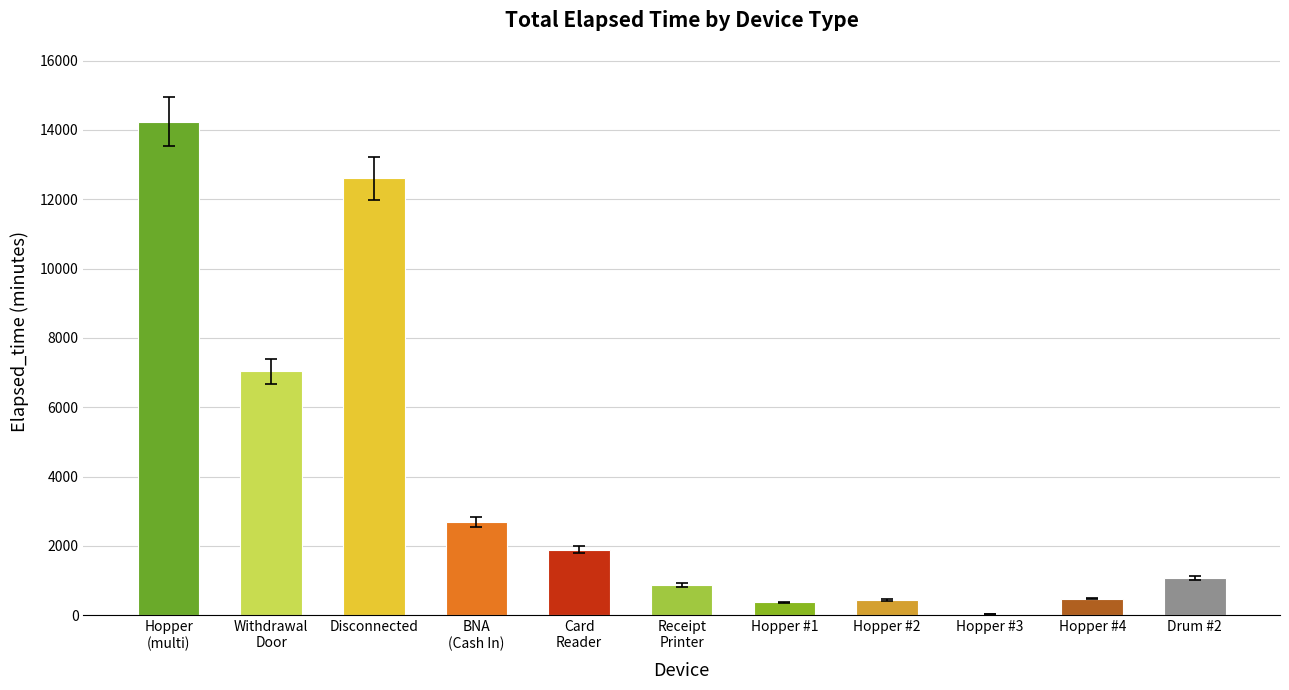

Is it true that the value at Hopper
(multi) is 20599?

False